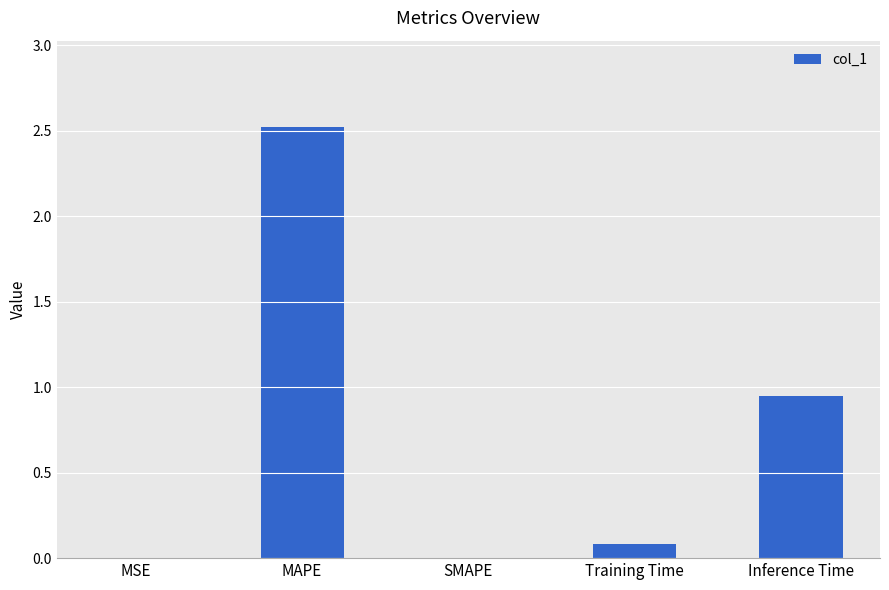

What is the sum of the values at SMAPE and MAPE?

2.5